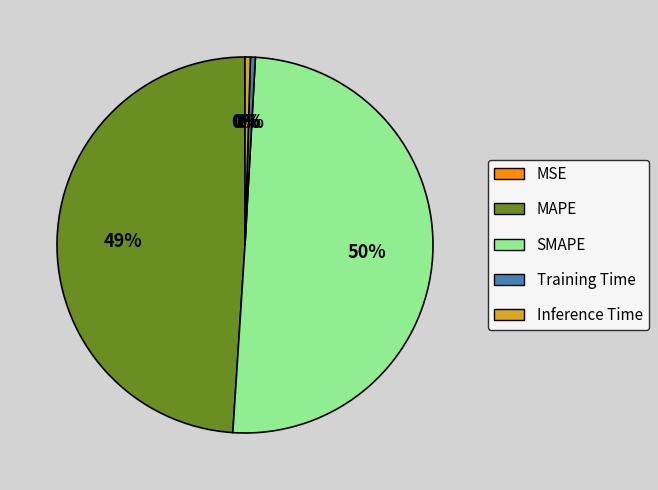

To the nearest percent, what portion does MAPE represent?

49%